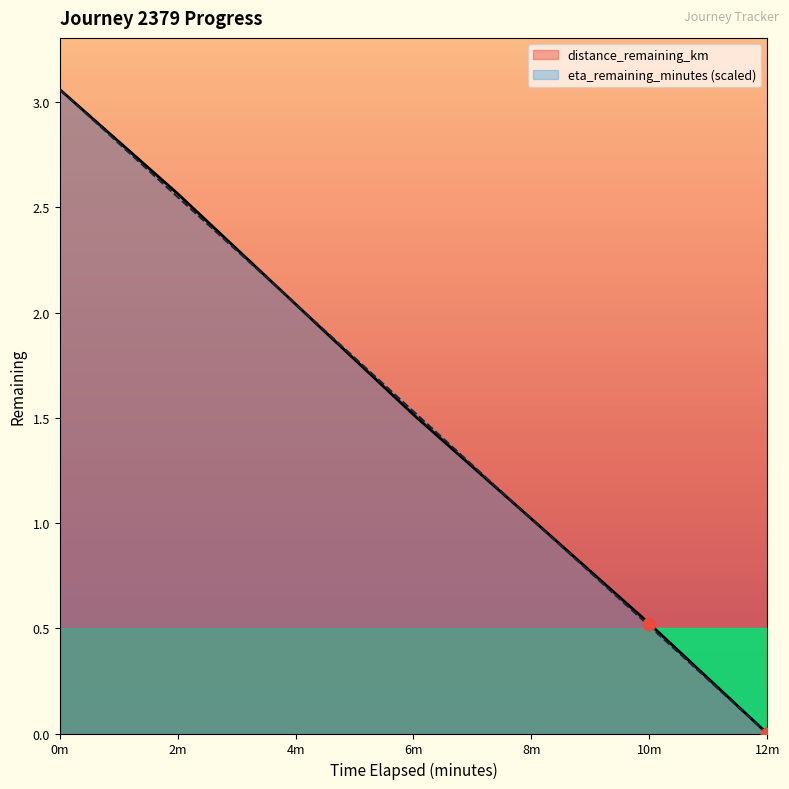

Which series has the widest spread of Y values?

distance_remaining_km